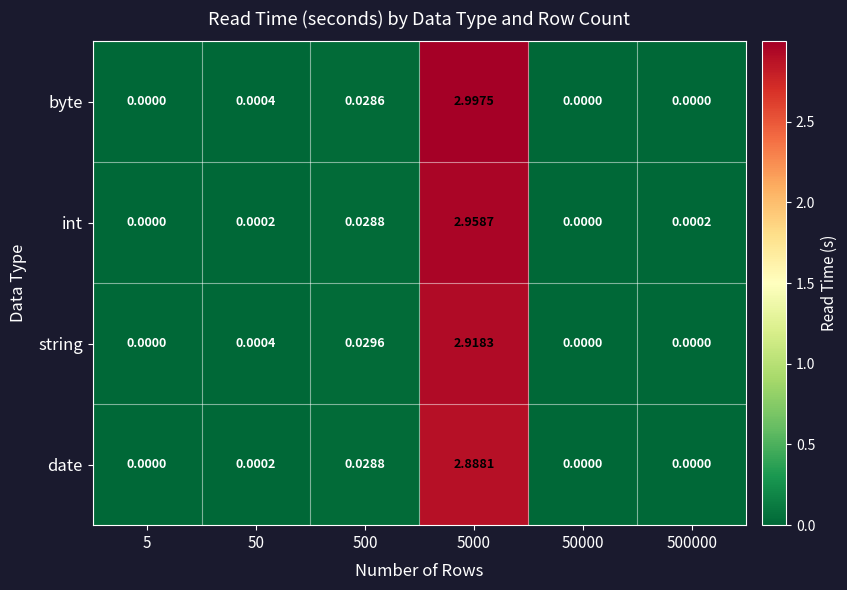

List the series in order of their peak value, lowest first.

date, string, int, byte